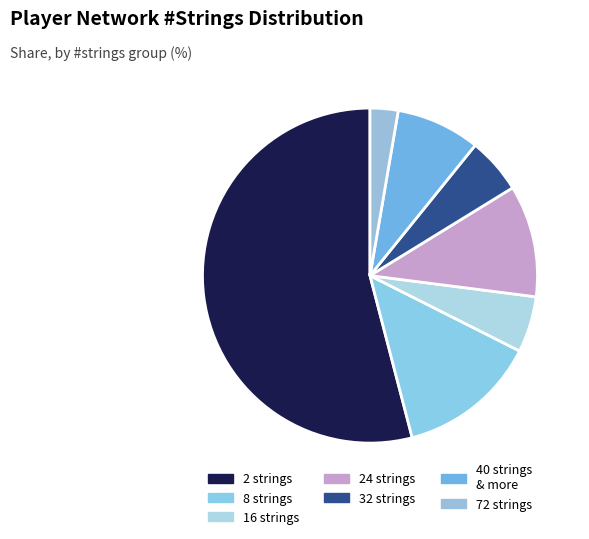

Count the number of slices in the pie.

7